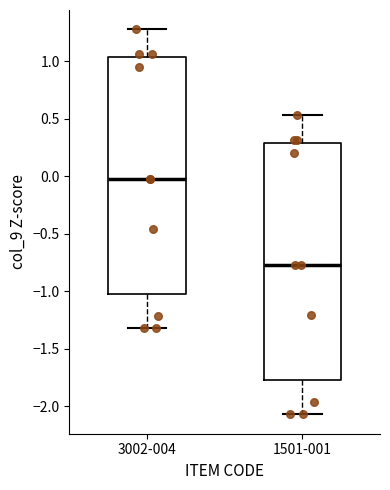

Reading left to right, read every box against the y-axis: the position of its median line, the range the box covers, and the ends of its whiskers. The values are not printed on the chart, so give them approximately, as read against the axis.

3002-004: median 0.00, box -1.05 to 1.05, whiskers -1.30 to 1.30
1501-001: median -0.75, box -1.80 to 0.30, whiskers -2.05 to 0.55